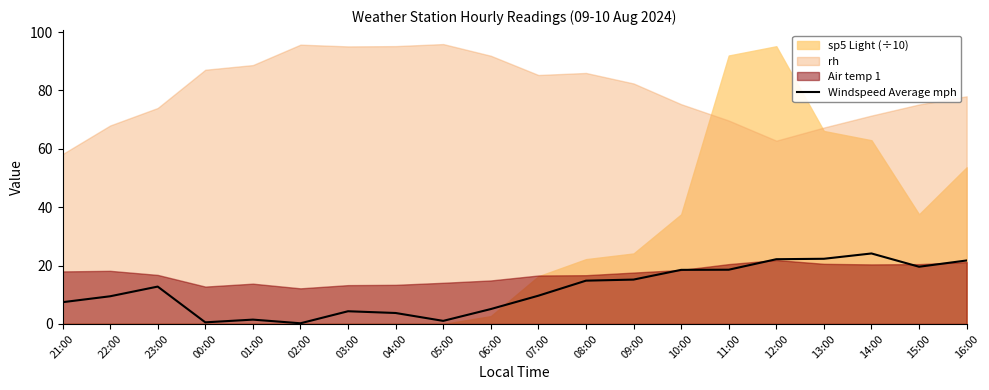

Is it true that Windspeed Average mph equals 26.1 at 09:00?

False